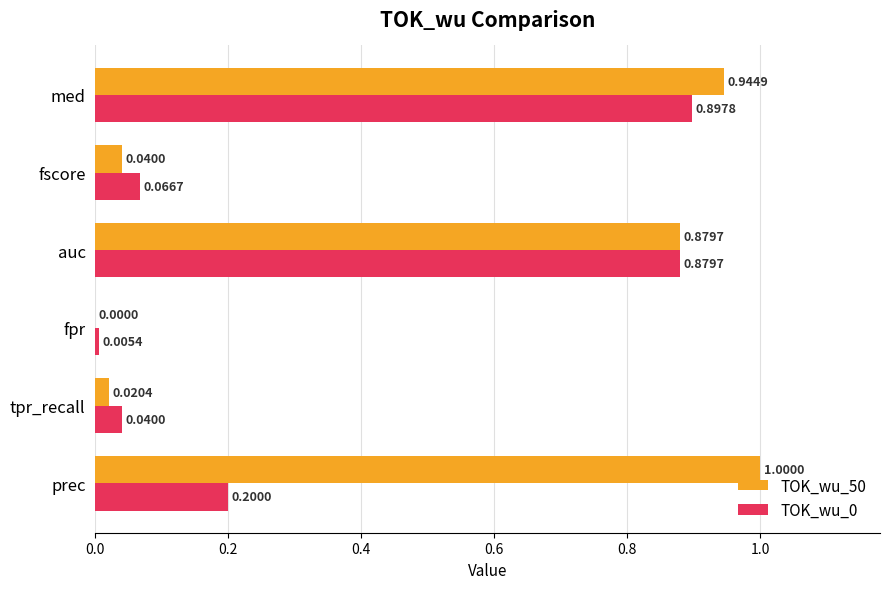

Which category has the highest value in the TOK_wu_0 series?

med